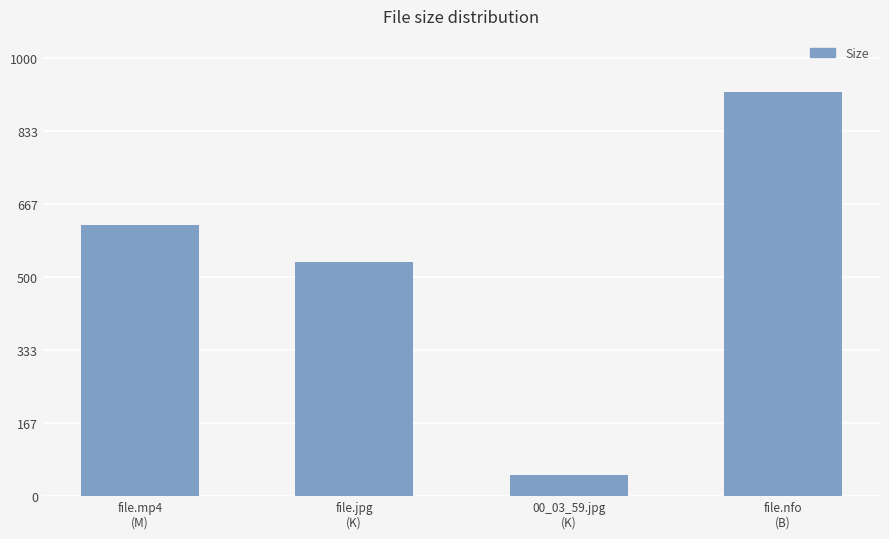

What is the change in value from file.mp4
(M) to file.jpg
(K)?

-84.0